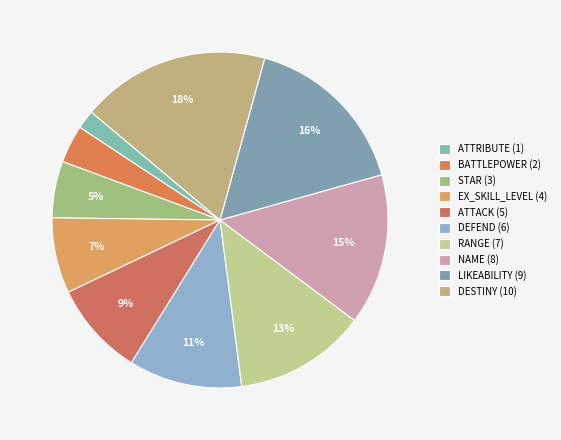

Is there a majority slice in this chart?

No